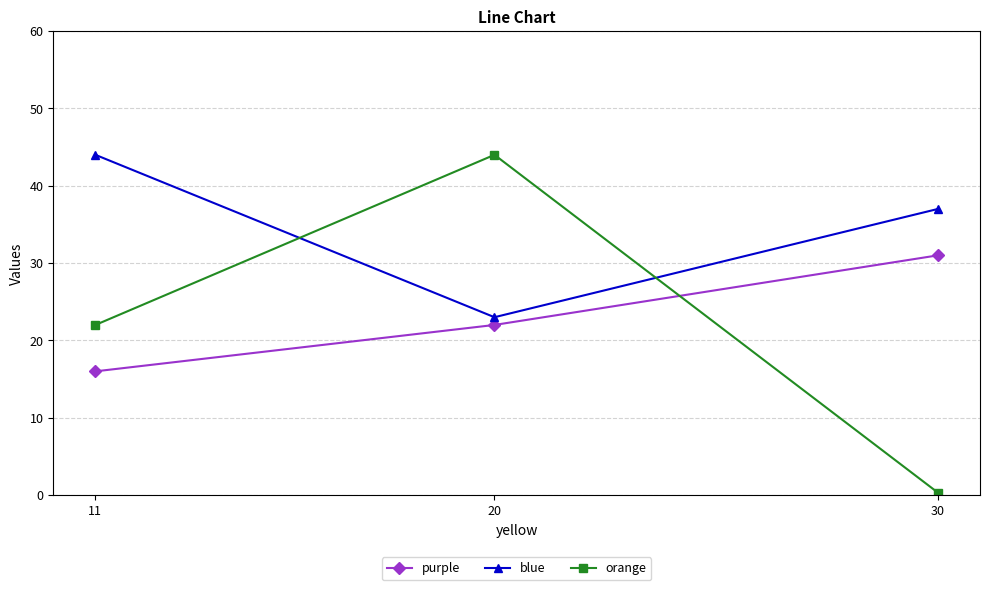

The purple series shows 22.0 at 20. True or false?

True